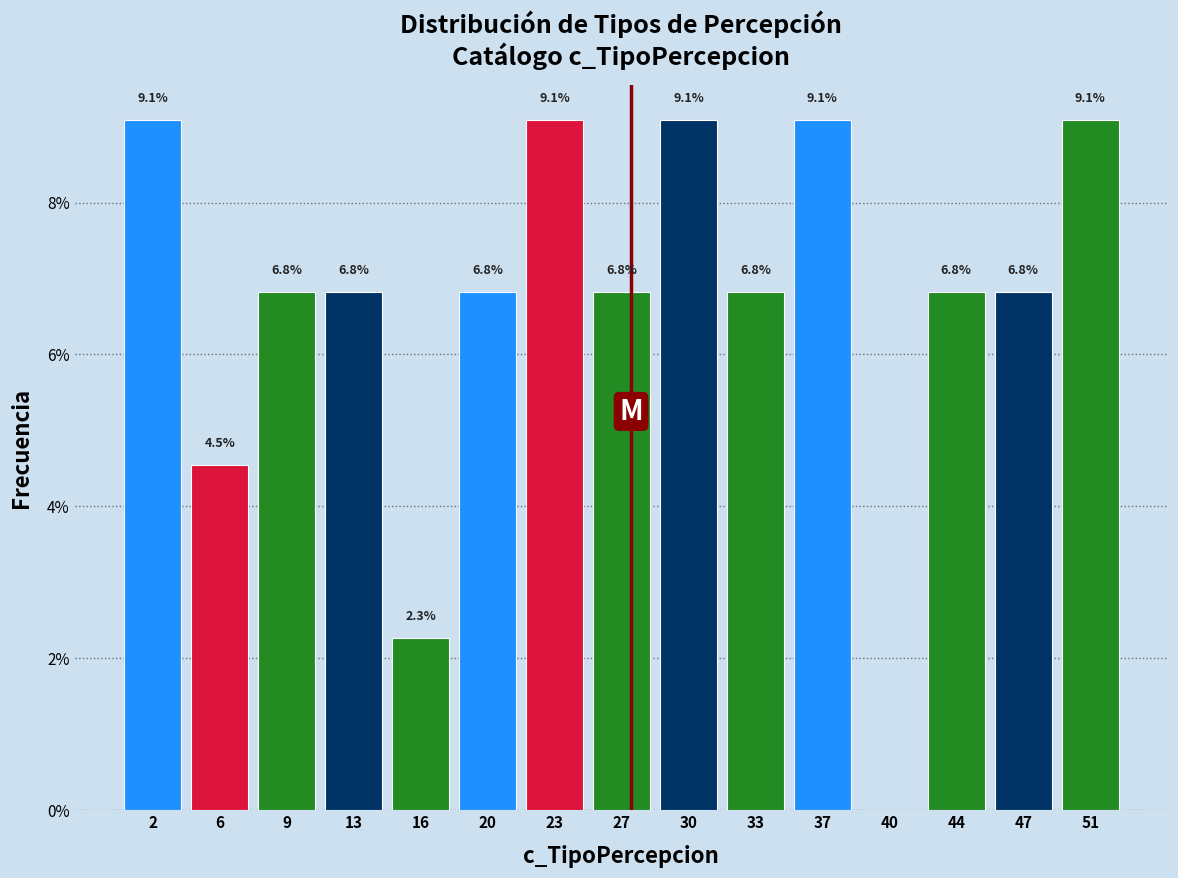

Reading right to left, extract all data points from this chart.

51=9.1	47=6.8	44=6.8	40=0.0	37=9.1	33=6.8	30=9.1	27=6.8	23=9.1	20=6.8	16=2.3	13=6.8	9=6.8	6=4.5	2=9.1